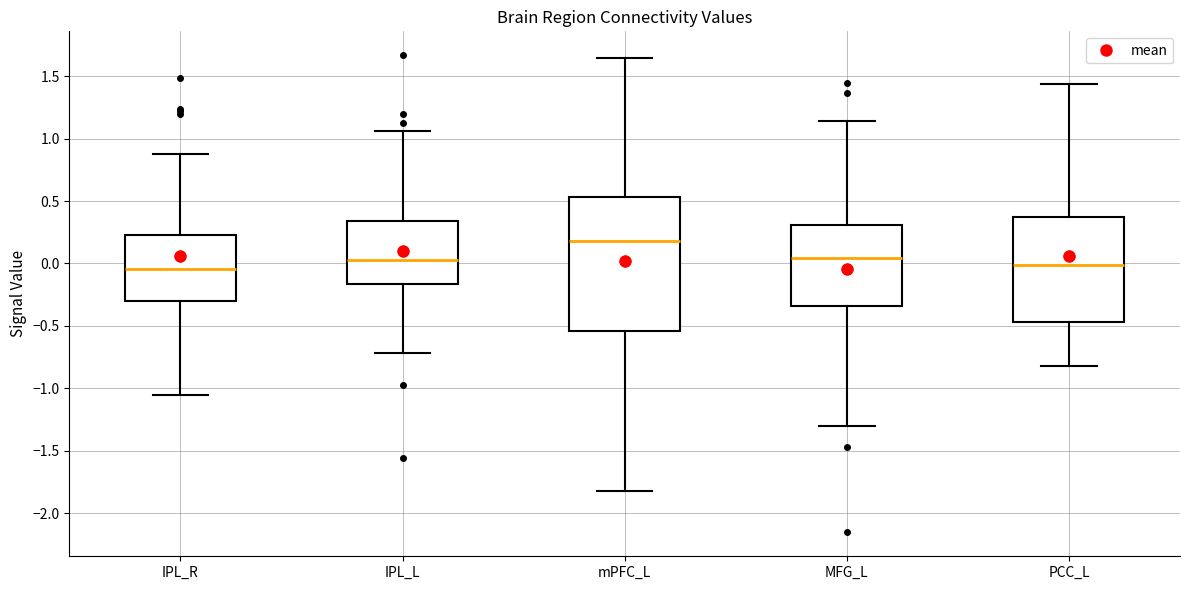

Reading left to right, read every box against the y-axis: the position of its median line, the range the box covers, and the ends of its whiskers. The values are not printed on the chart, so give them approximately, as read against the axis.

IPL_R: median -0.05, box -0.30 to 0.25, whiskers -1.05 to 0.90
IPL_L: median 0.05, box -0.15 to 0.35, whiskers -0.70 to 1.05
mPFC_L: median 0.20, box -0.55 to 0.55, whiskers -1.85 to 1.65
MFG_L: median 0.05, box -0.35 to 0.30, whiskers -1.30 to 1.15
PCC_L: median 0.00, box -0.45 to 0.35, whiskers -0.80 to 1.45